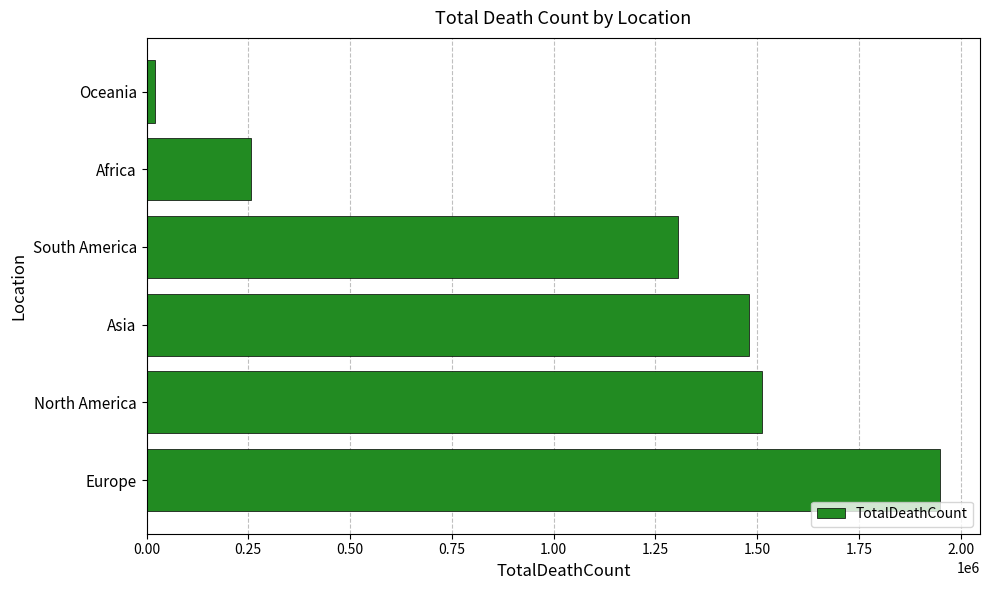

Reading top to bottom, extract all data points from this chart.

Oceania=19986	Africa=256652	South America=1306649	Asia=1479990	North America=1513011	Europe=1949984